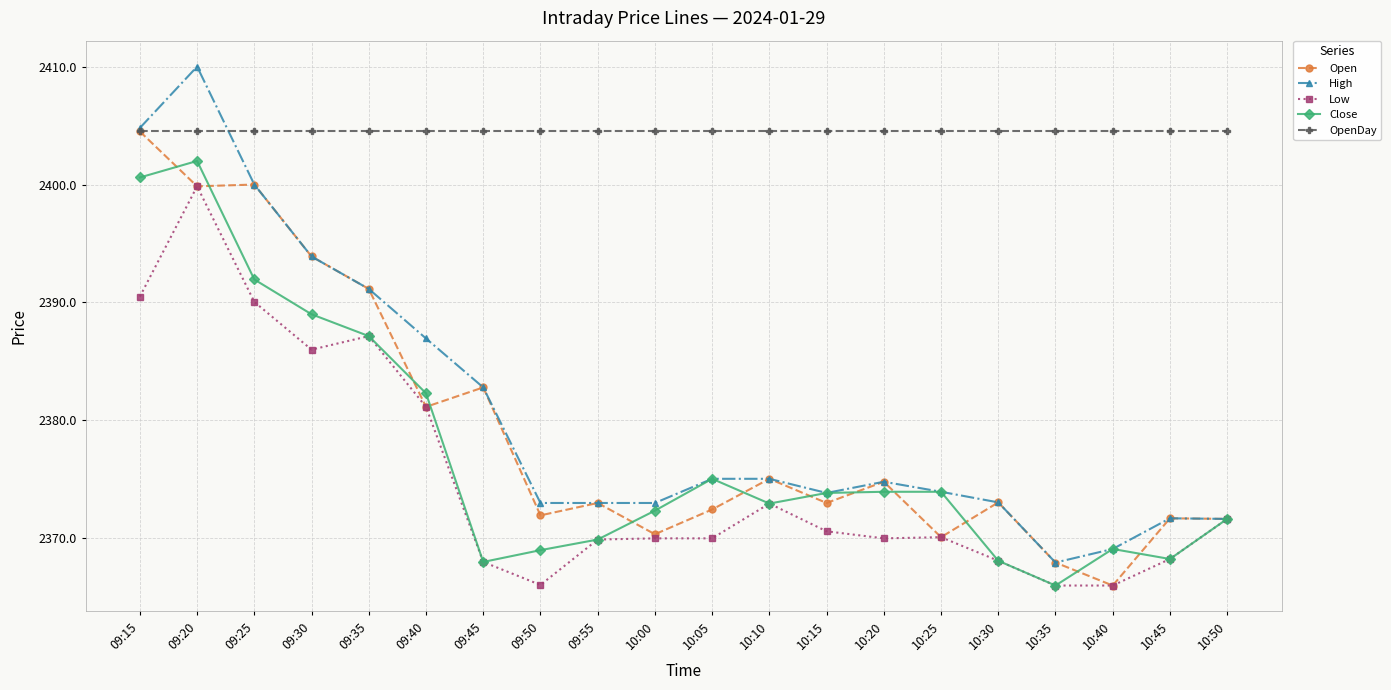

What is the spread (max minus min) of values at 10:05?

34.5